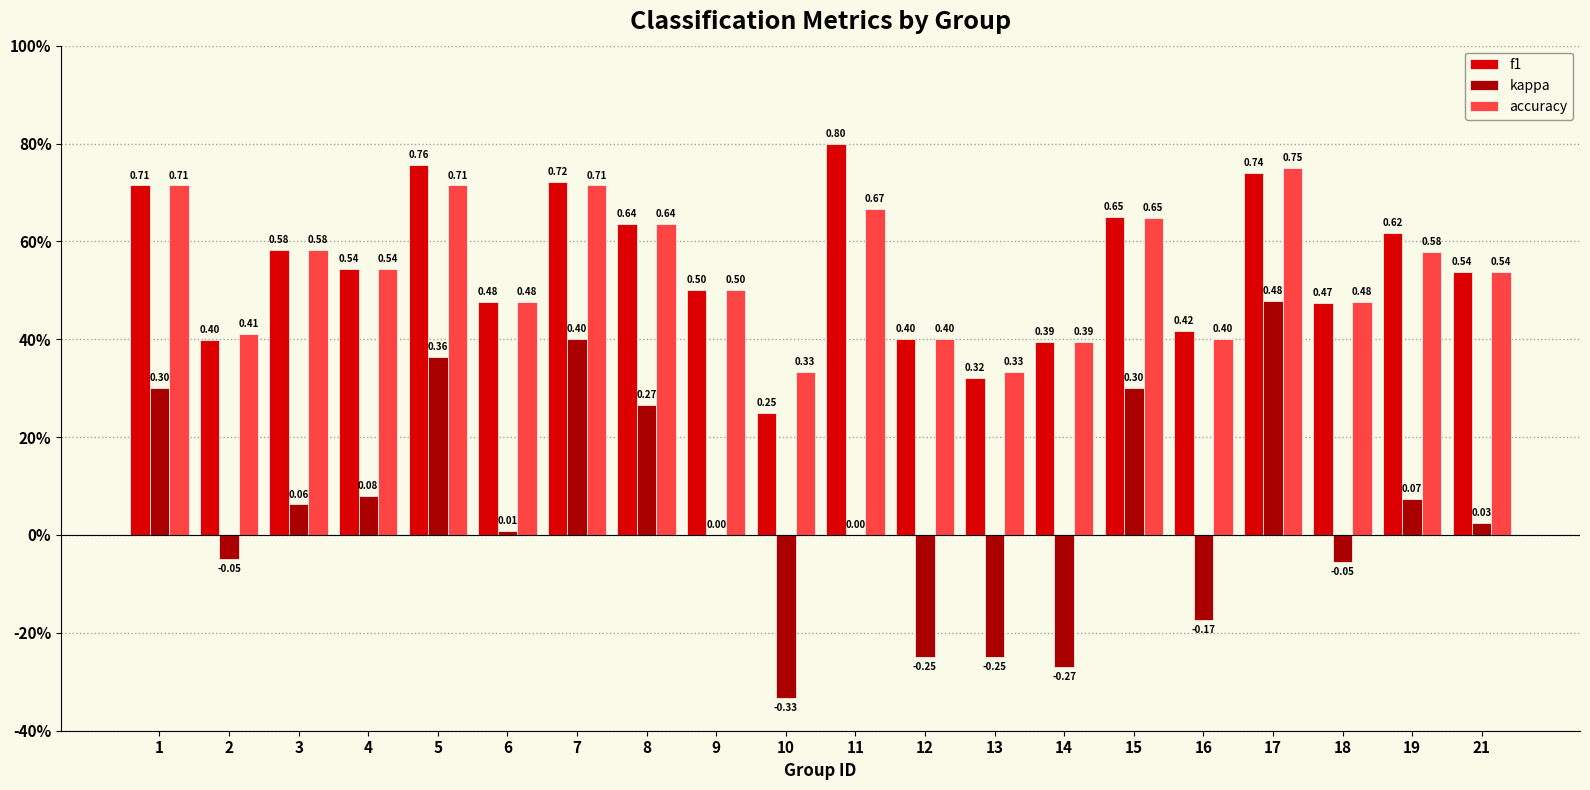

What are all the series names shown in the legend?

f1, kappa, accuracy